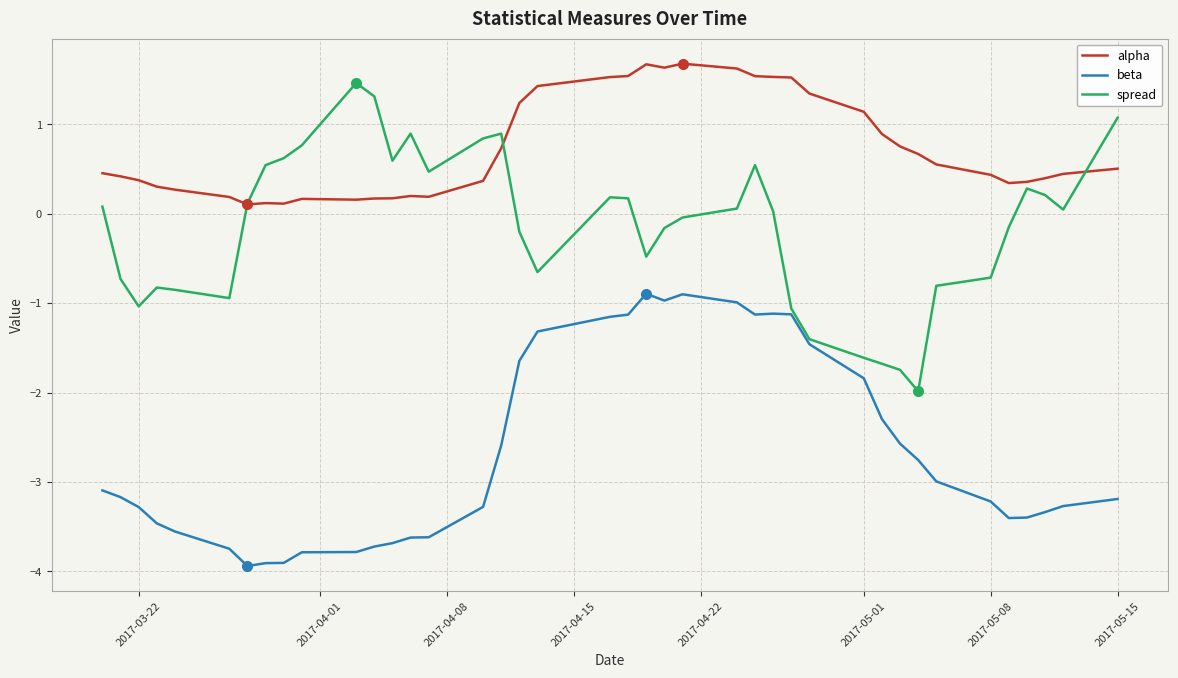

What is the sum of all beta values?

-106.2